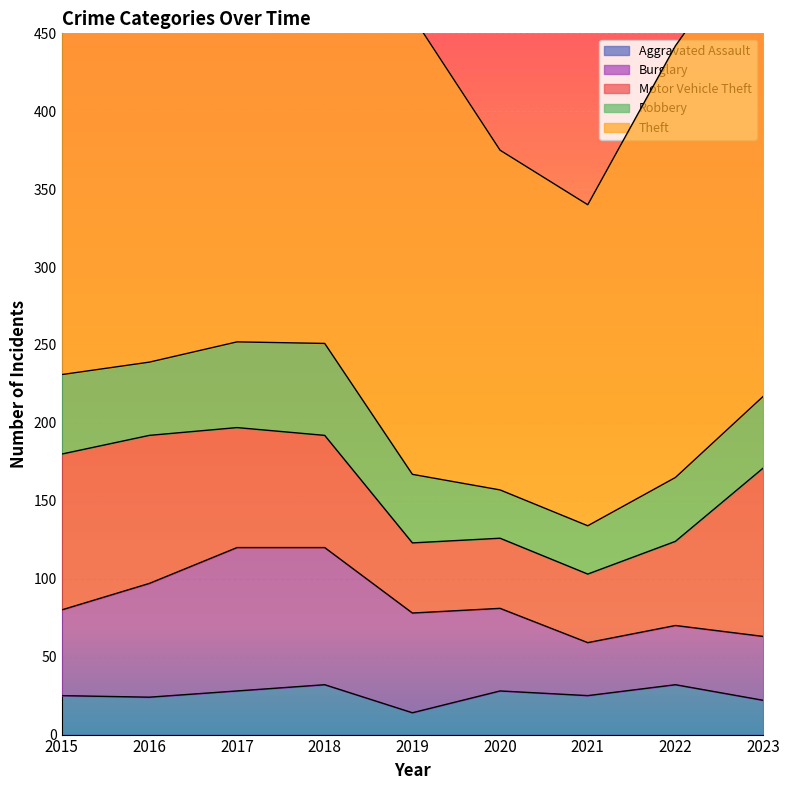

Reading left to right, extract all data points from this chart.

Aggravated Assault: 25	24	28	32	14	28	25	32	22
Burglary: 55	73	92	88	64	53	34	38	41
Motor Vehicle Theft: 100	95	77	72	45	45	44	54	108
Robbery: 51	47	55	59	44	31	31	41	46
Theft: 322	281	336	358	294	218	206	277	304